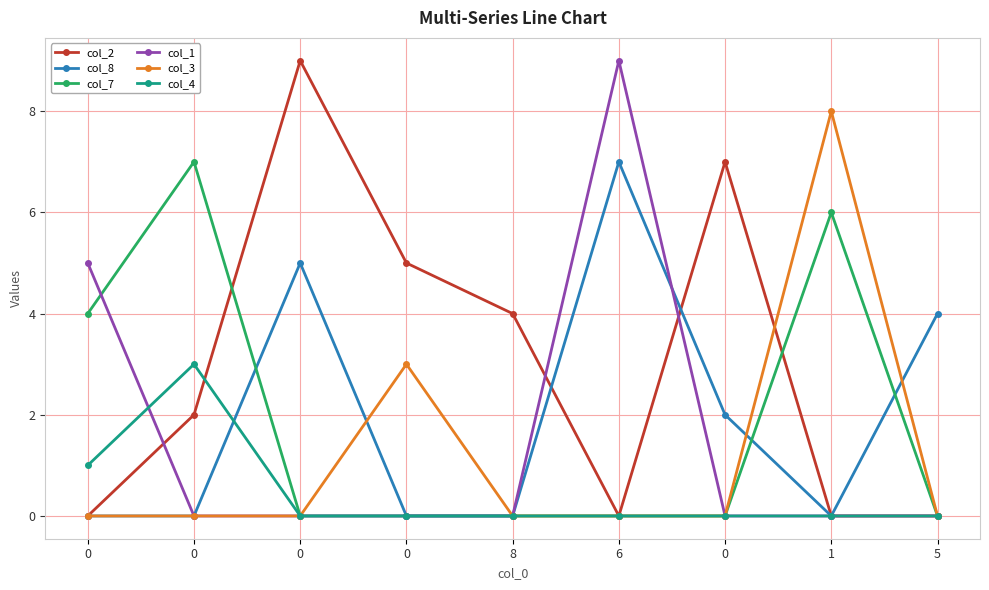

At which label does col_1 reach its peak?

6